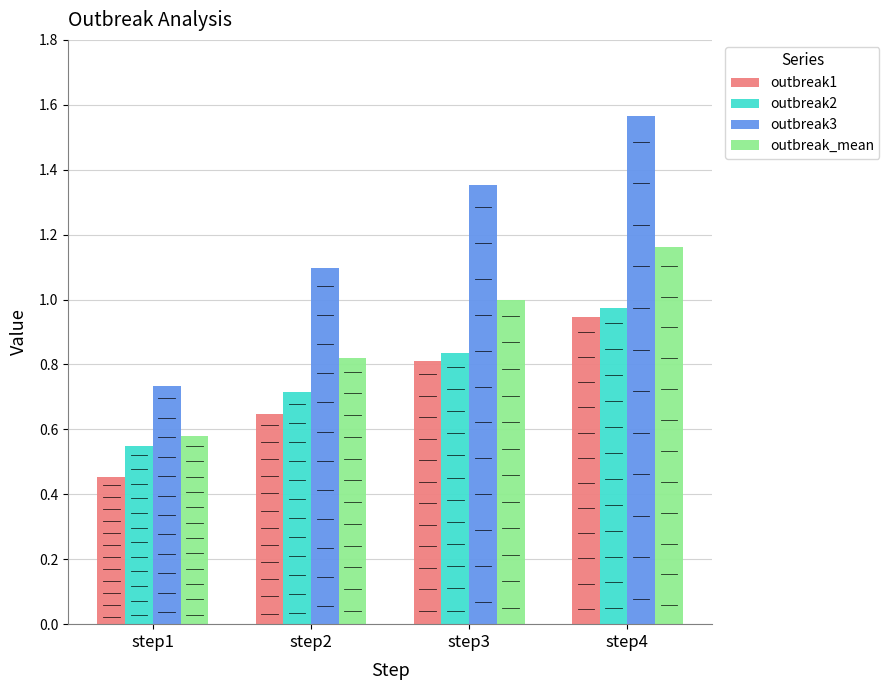

Which label corresponds to the smallest value in the chart?

step1